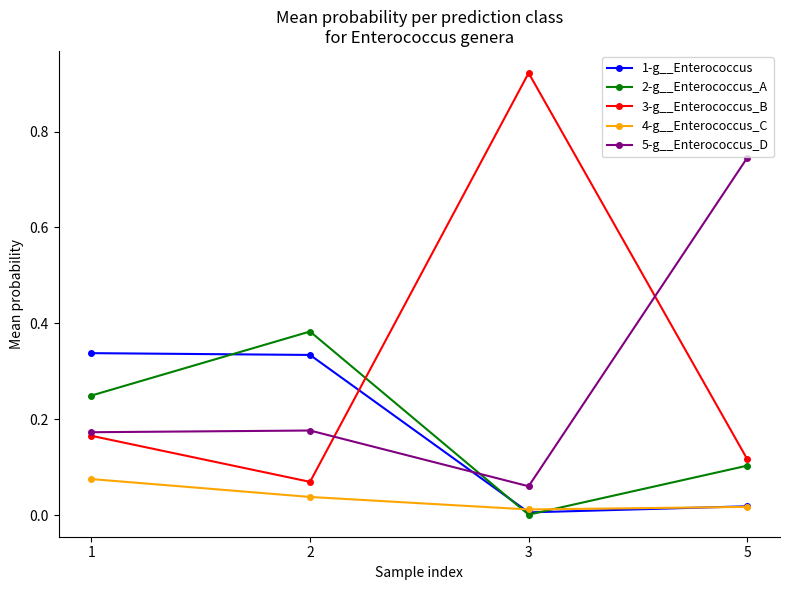

Does the chart display data point markers on the line(s)?

Yes